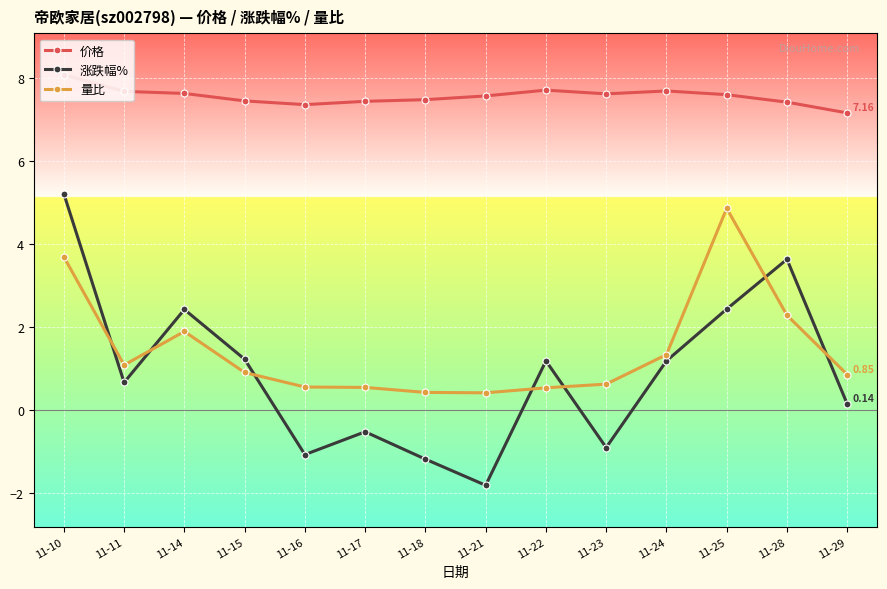

After their last crossing, which series has the higher values: 量比 or 涨跌幅%?

量比